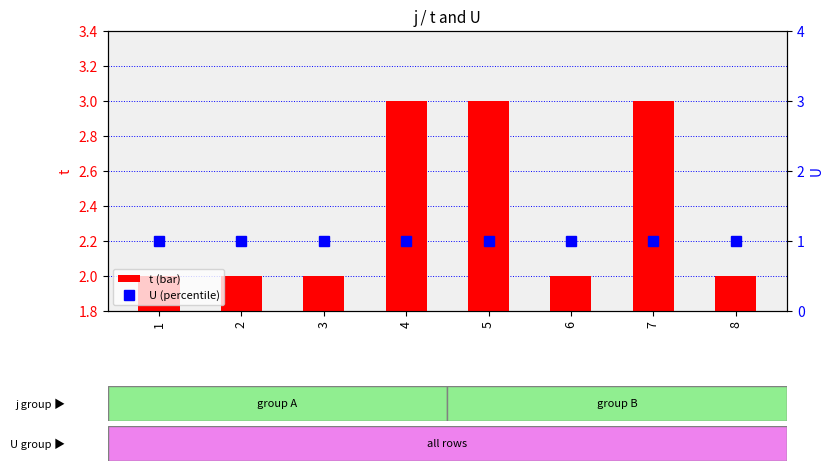

Reading left to right, what are all the values shown in this chart?

t: 2	2	2	3	3	2	3	2
U: 1	1	1	1	1	1	1	1